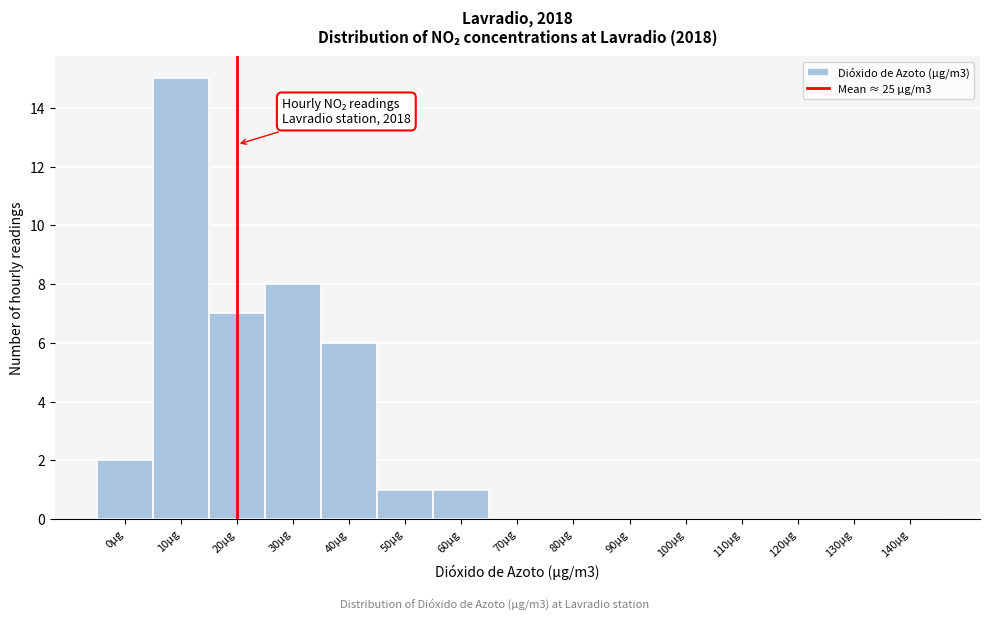

Reading right to left, what are all the values shown in this chart?

140µg=0	130µg=0	120µg=0	110µg=0	100µg=0	90µg=0	80µg=0	70µg=0	60µg=1	50µg=1	40µg=6	30µg=8	20µg=7	10µg=15	0µg=2